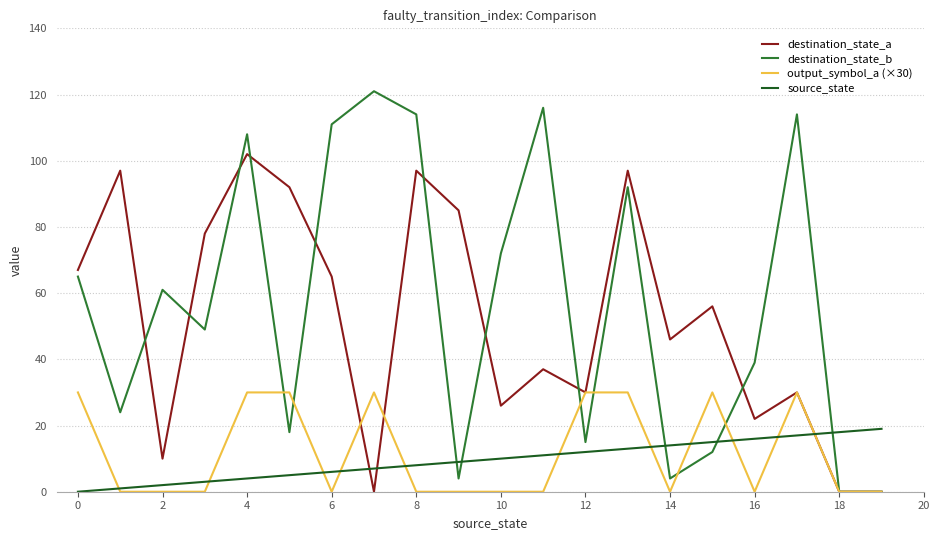

True or false: destination_state_a and source_state intersect in this chart.

True